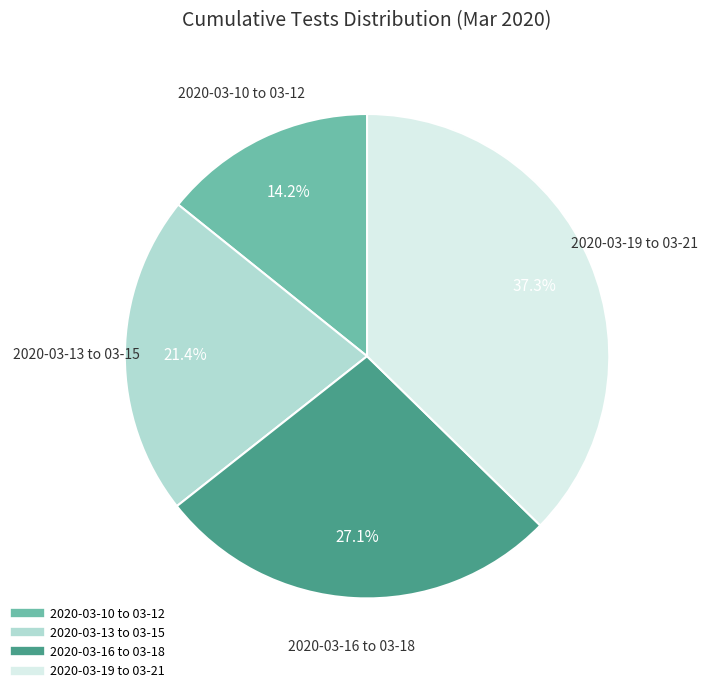

To the nearest percent, what is the average slice percentage?

25%